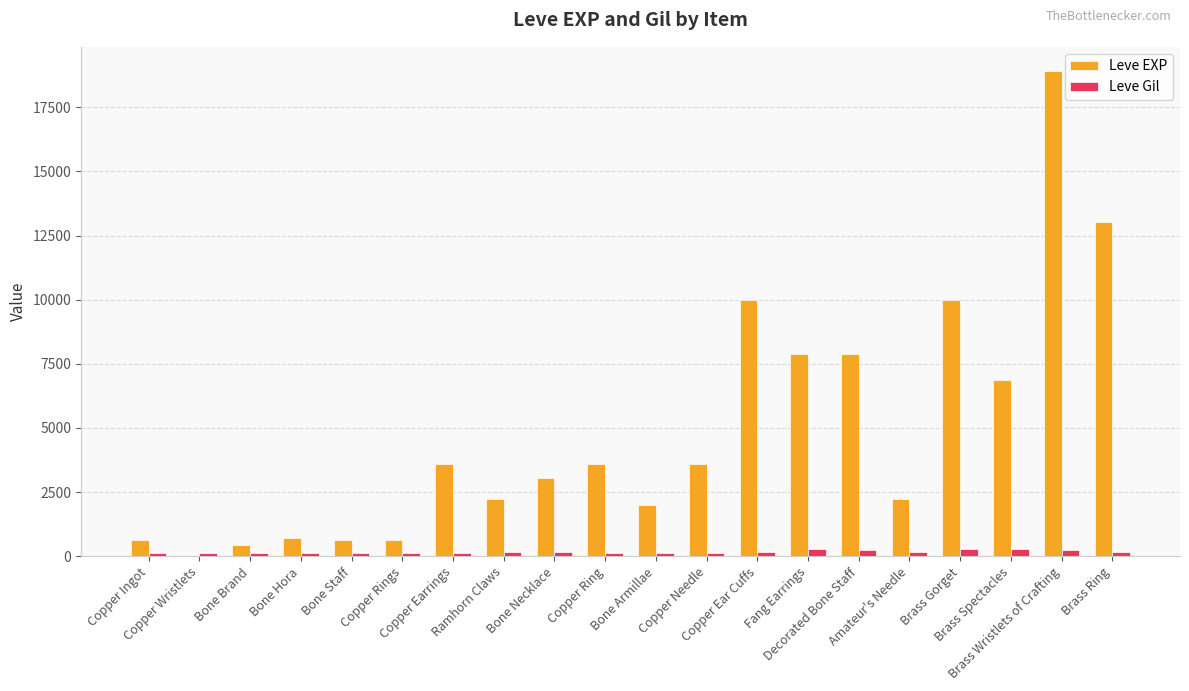

What is the maximum value shown in the chart?

18910